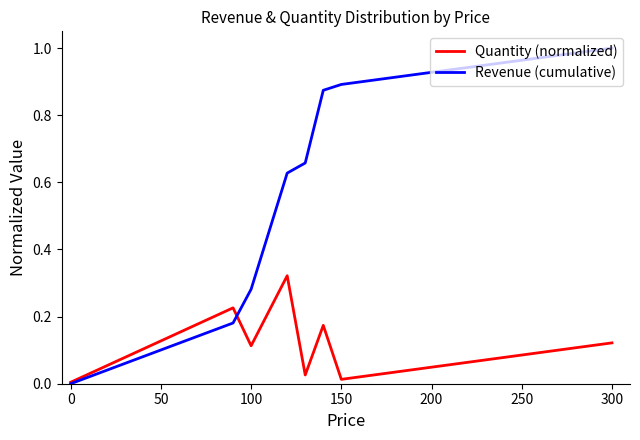

What is the maximum value for Revenue (cumulative)?

1.0